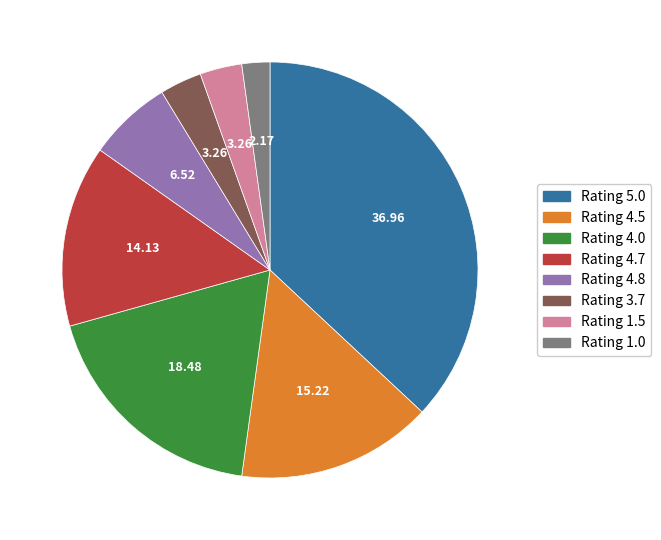

Is there a majority slice in this chart?

No